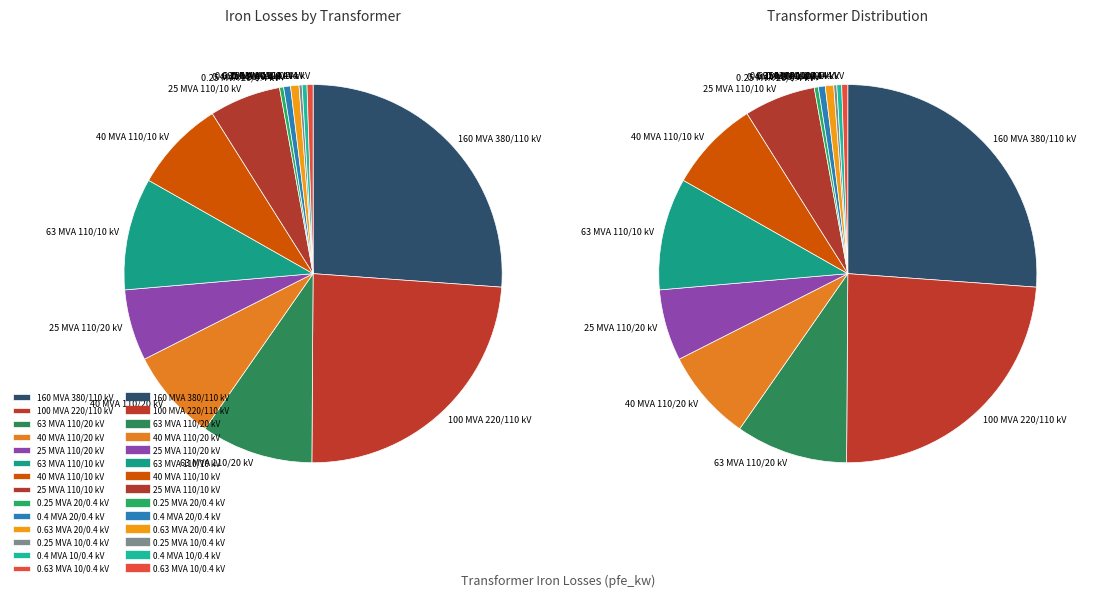

Count the number of slices in the pie.

14